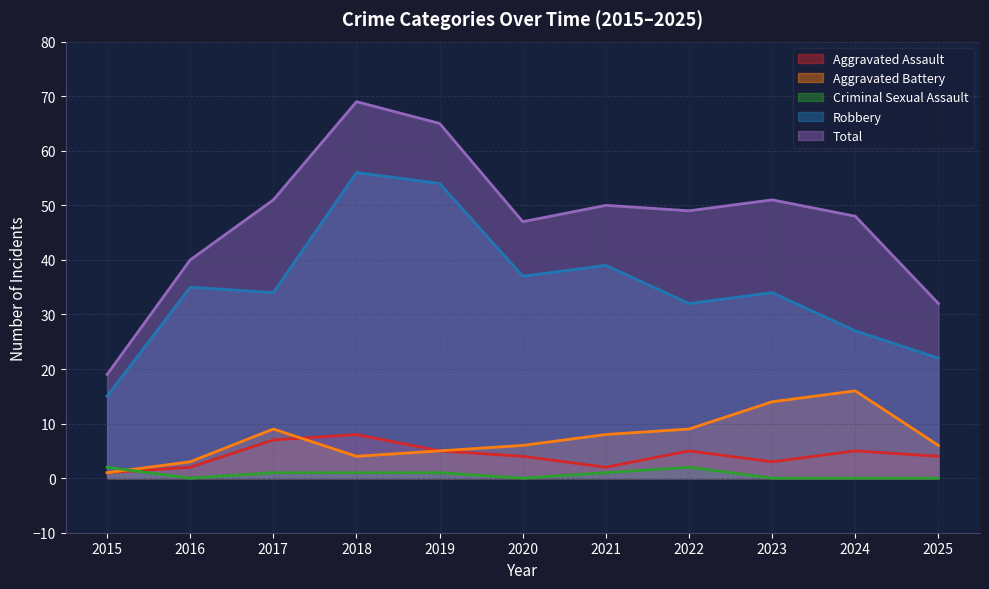

What is the approximate value of Robbery at 2017?

34